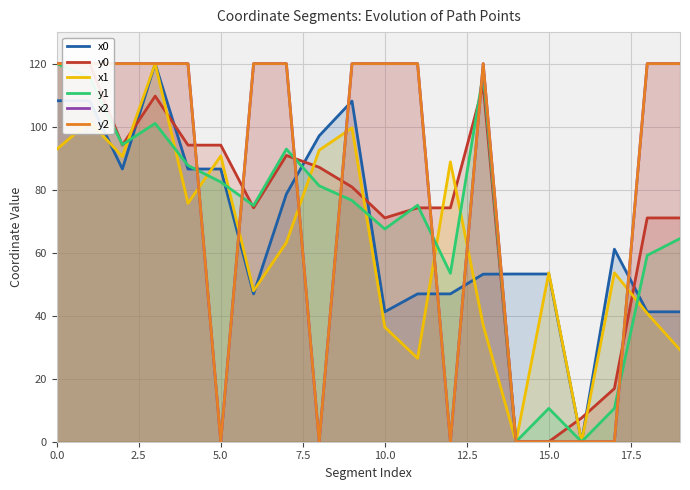

Is the value of y1 at 5.0 greater than the value of x2 at 10.0?

No